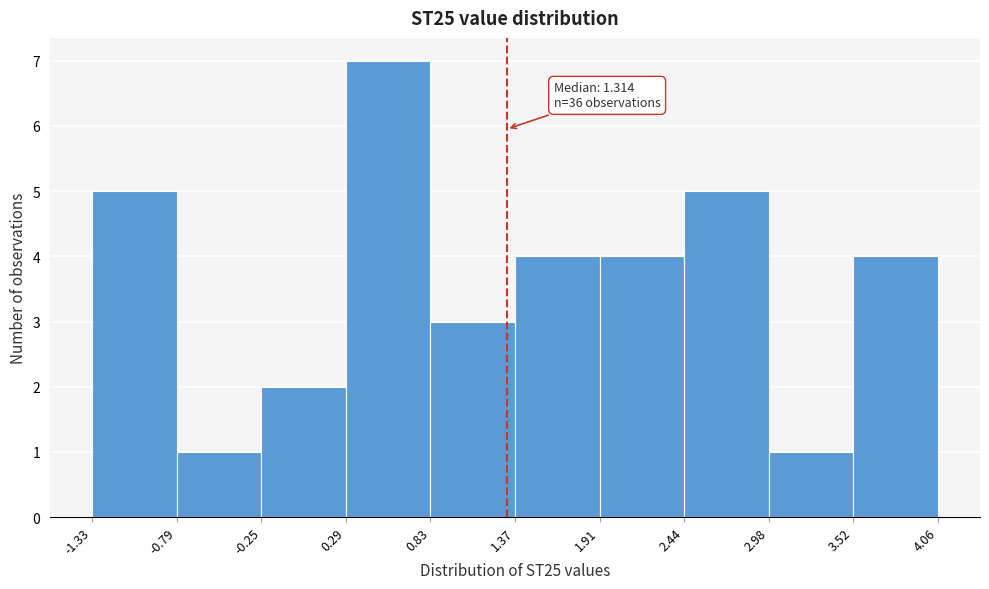

Over which range of the x-axis is the bar tallest?

0.29 to 0.83